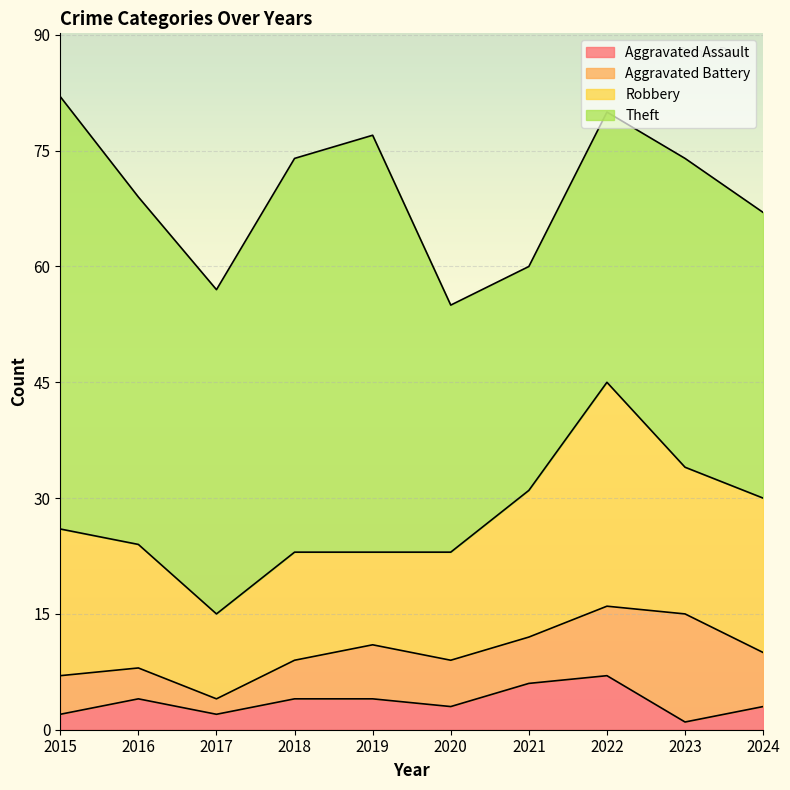

What is the difference between the highest and lowest values at 2023?

39